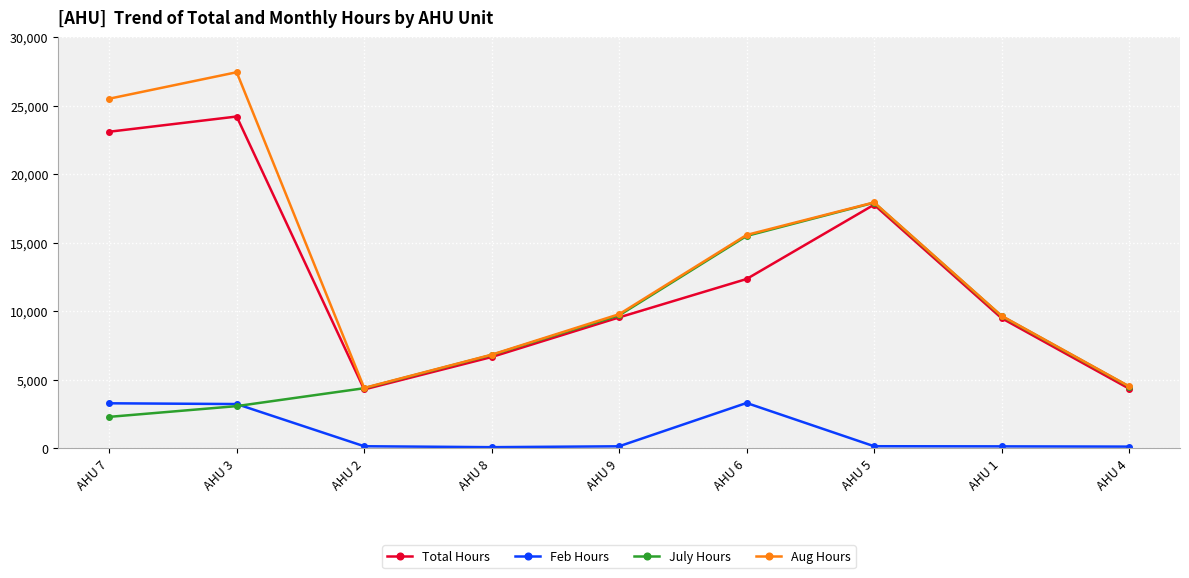

How many lines are shown in the chart?

4